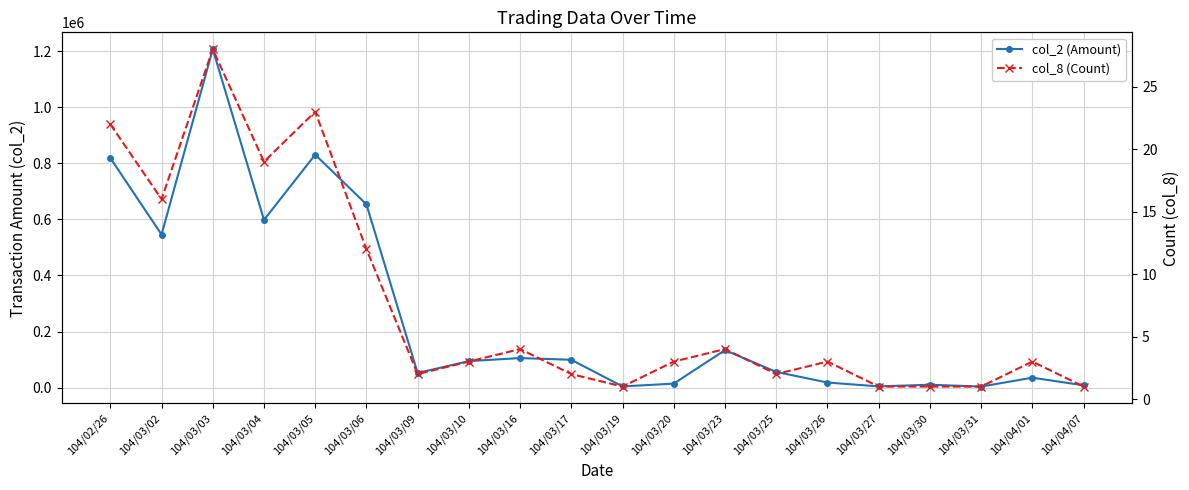

List the series in order of their peak value, highest first.

col_2 (Amount), col_8 (Count)